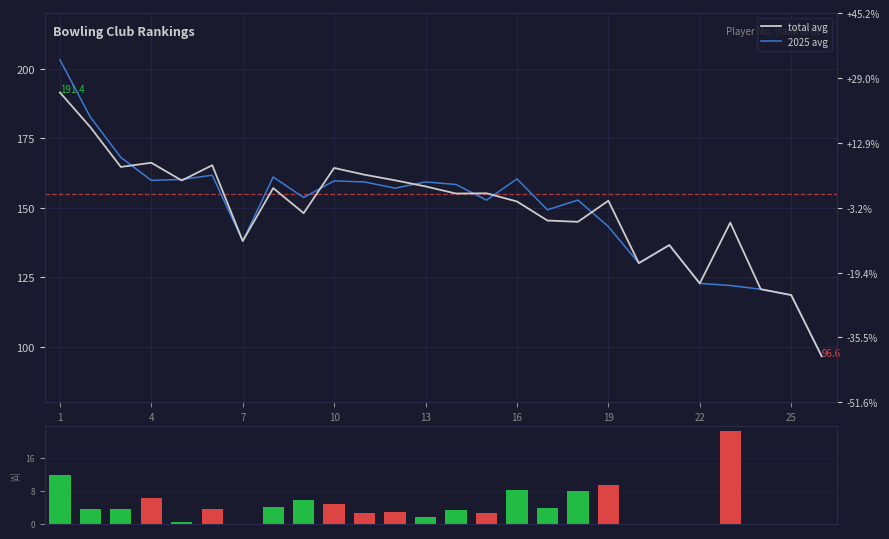

Which series has the widest spread of values?

2025 avg